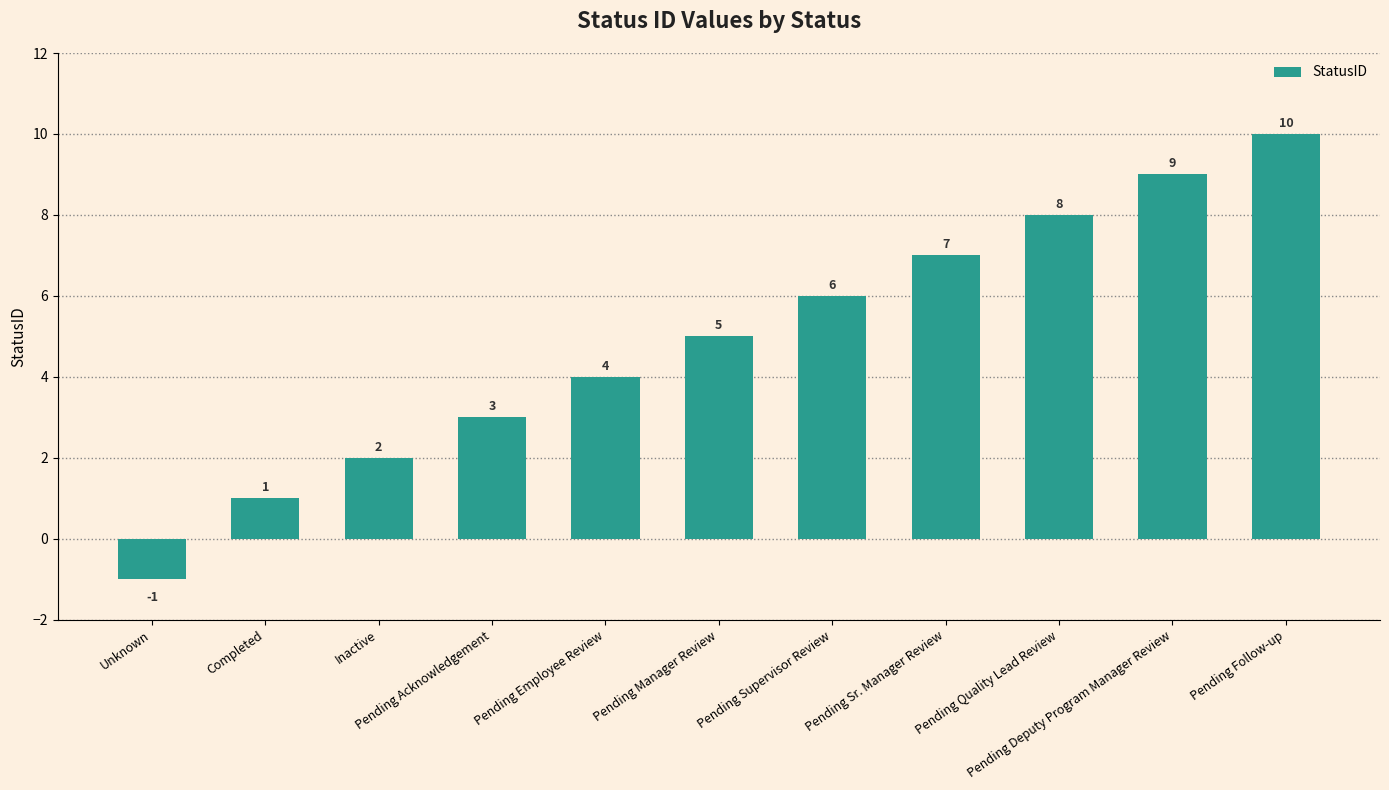

What is the difference between the values at Pending Quality Lead Review and Pending Acknowledgement?

5